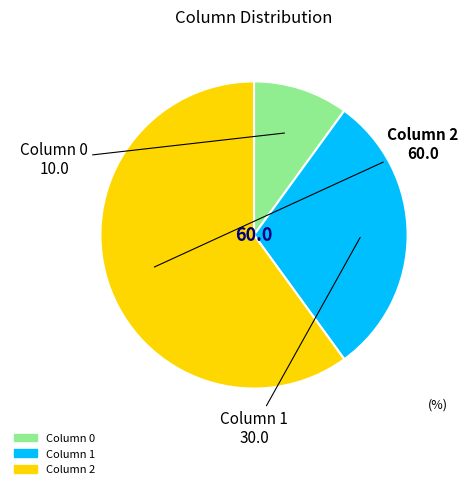

Is there a majority slice in this chart?

Yes